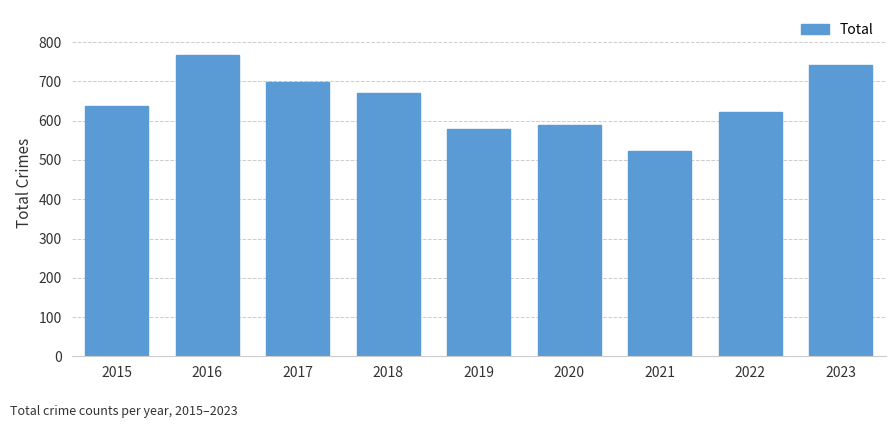

What is the average value?

647